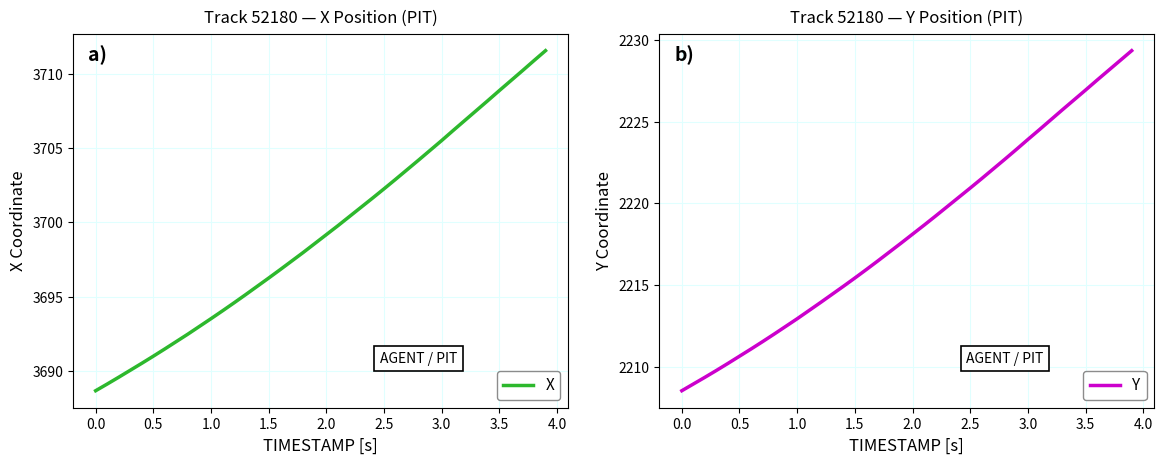

What is the maximum value for X?

3711.6